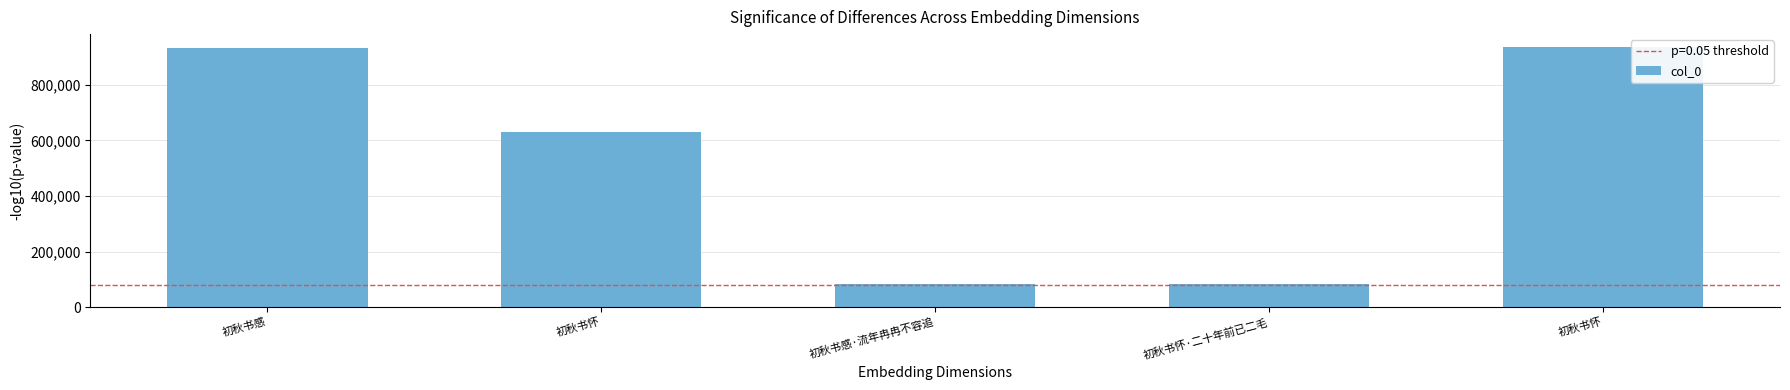

Rank the categories by value from highest to lowest.

初秋书怀, 初秋书感, 初秋书怀, 初秋书感·流年冉冉不容追, 初秋书怀·二十年前已二毛